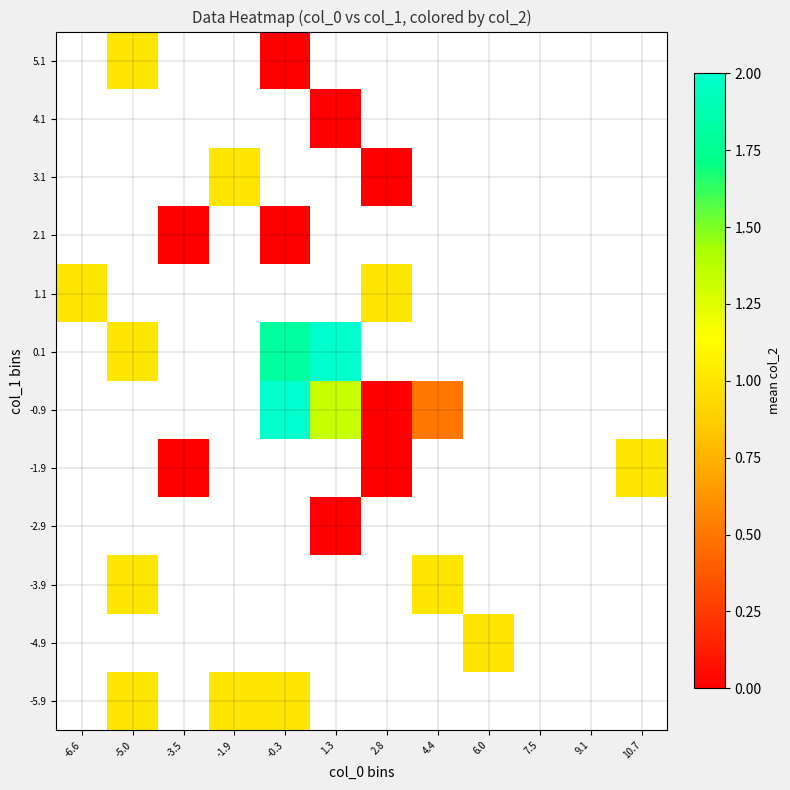

Which category has the lowest value across all series?

1.3